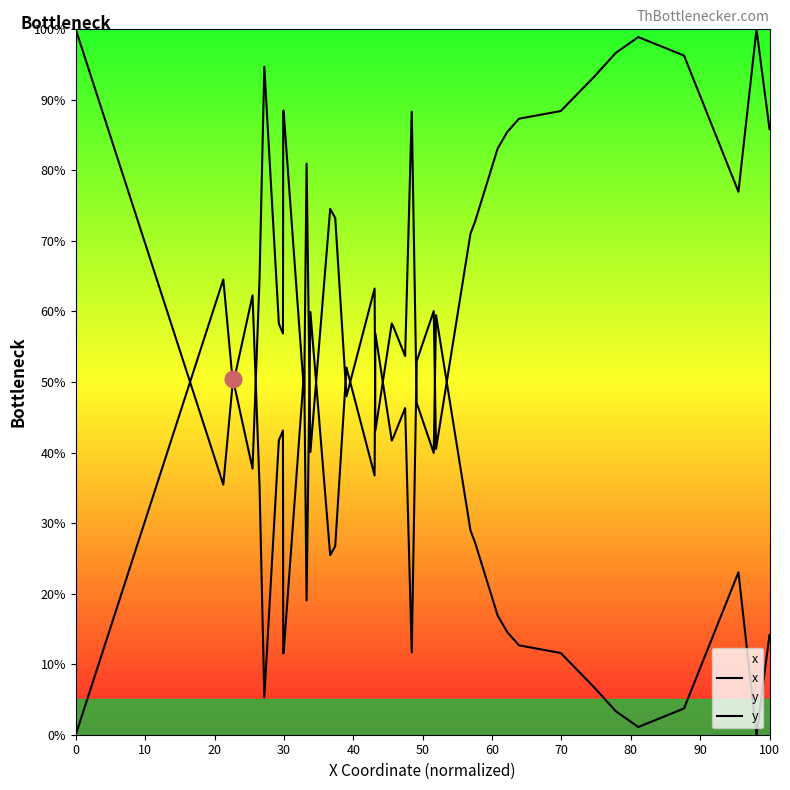

What is the difference between the maximum and minimum values in the x series?

100.0